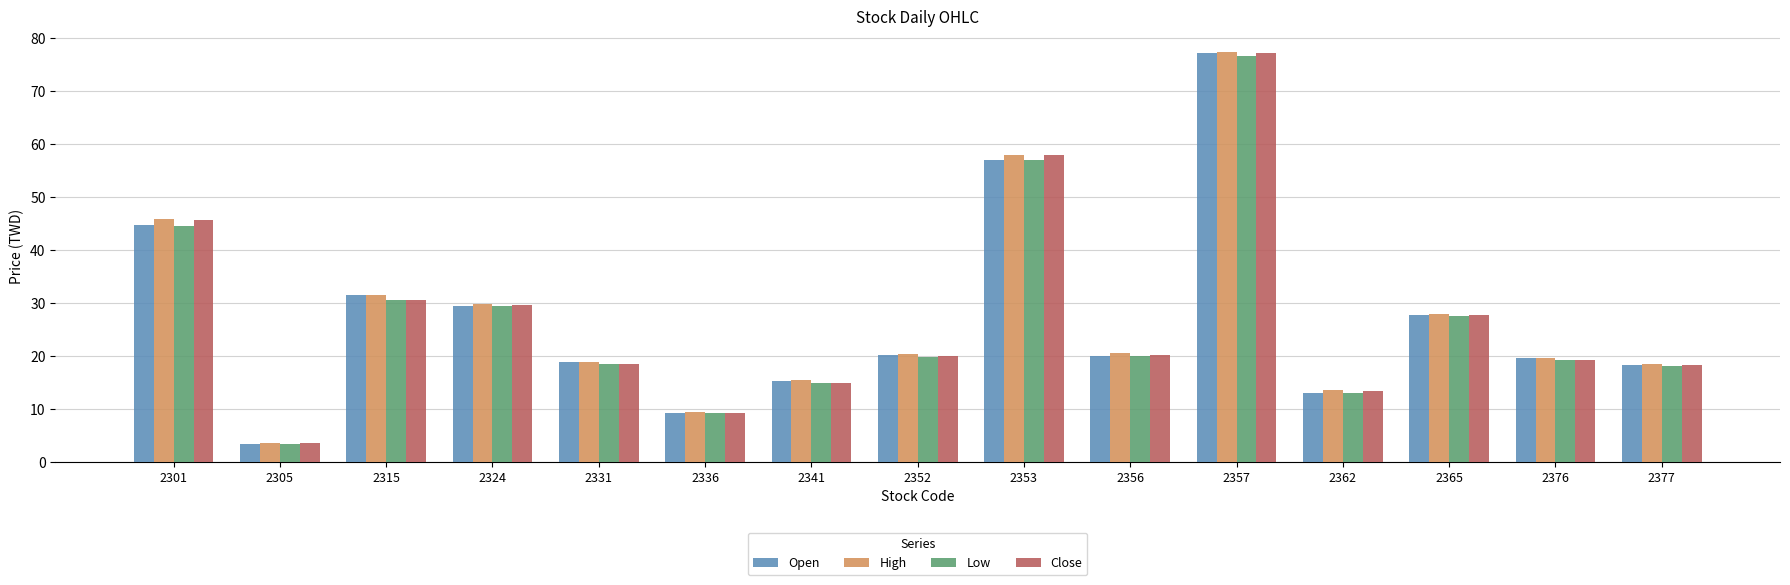

What is the value of the High bar at the 9th from the left?

57.9